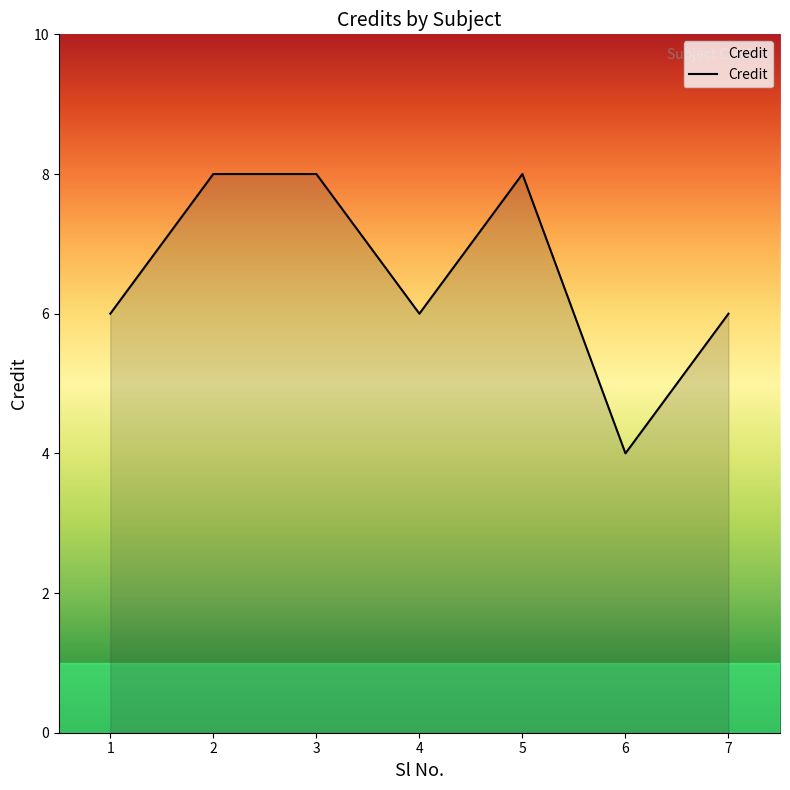

What is the change in value from 4 to 5?

+2